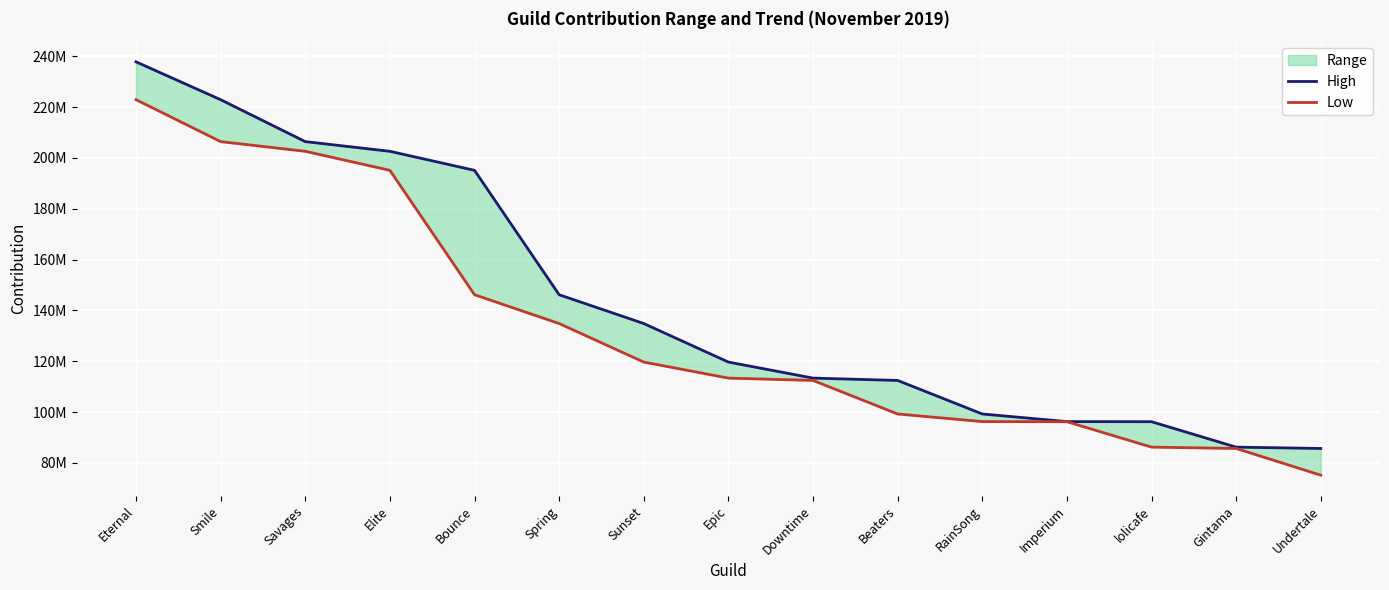

List the series in order of their overall mean, highest first.

High, Low